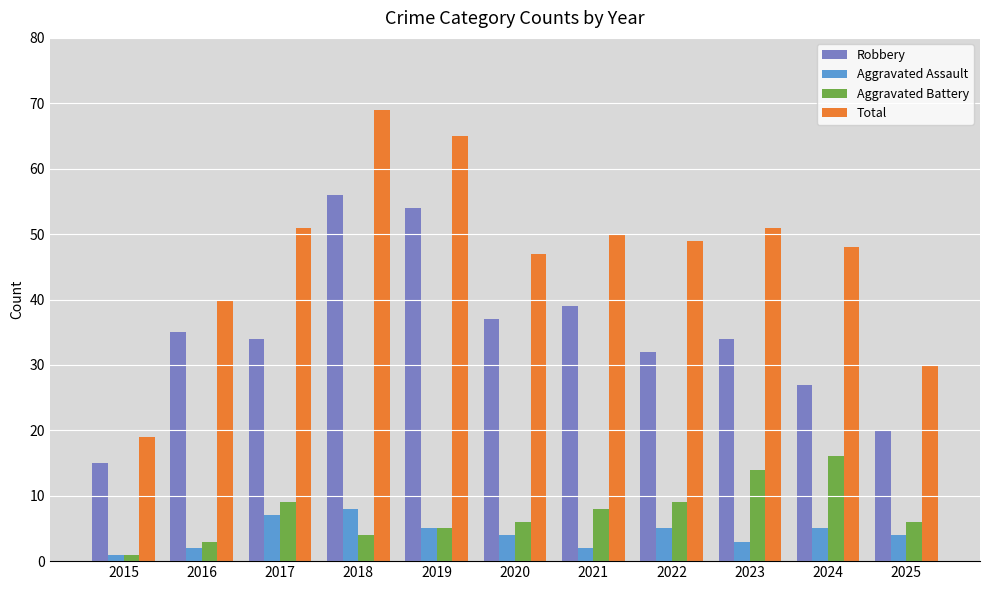

Reading left to right, extract all data points from this chart.

Robbery: 2015=15	2016=35	2017=34	2018=56	2019=54	2020=37	2021=39	2022=32	2023=34	2024=27	2025=20
Aggravated Assault: 2015=1	2016=2	2017=7	2018=8	2019=5	2020=4	2021=2	2022=5	2023=3	2024=5	2025=4
Aggravated Battery: 2015=1	2016=3	2017=9	2018=4	2019=5	2020=6	2021=8	2022=9	2023=14	2024=16	2025=6
Total: 2015=19	2016=40	2017=51	2018=69	2019=65	2020=47	2021=50	2022=49	2023=51	2024=48	2025=30